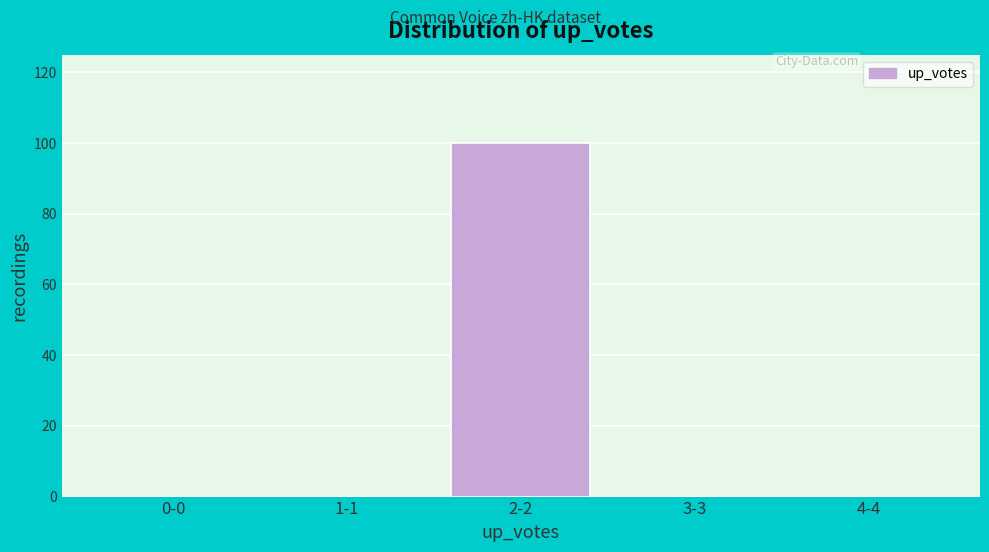

Reading left to right, what are all the values shown in this chart?

0-0=0	1-1=0	2-2=100	3-3=0	4-4=0